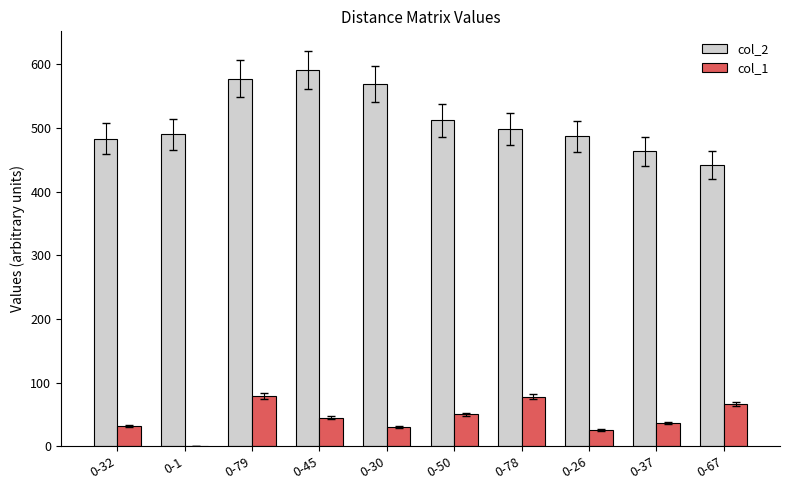

How many groups of bars are there?

10